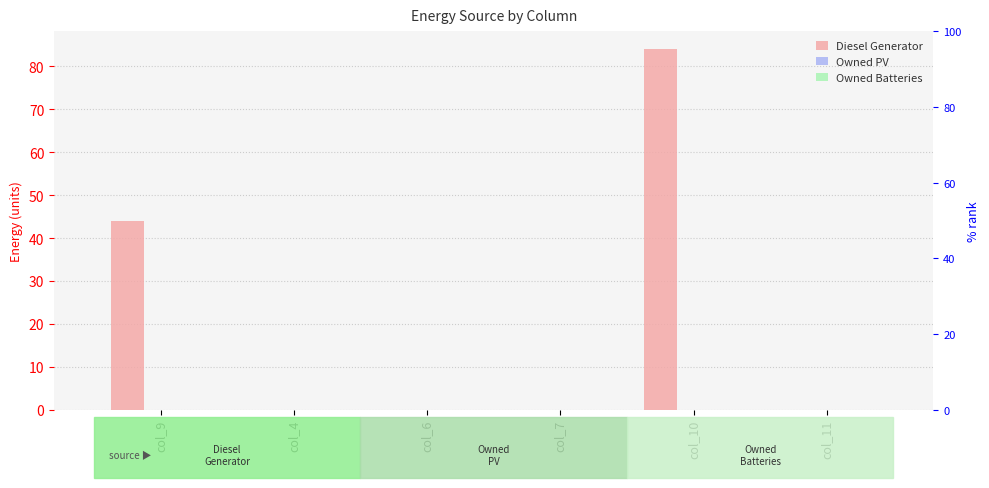

At which label is Owned Batteries closest to 0?

col_9